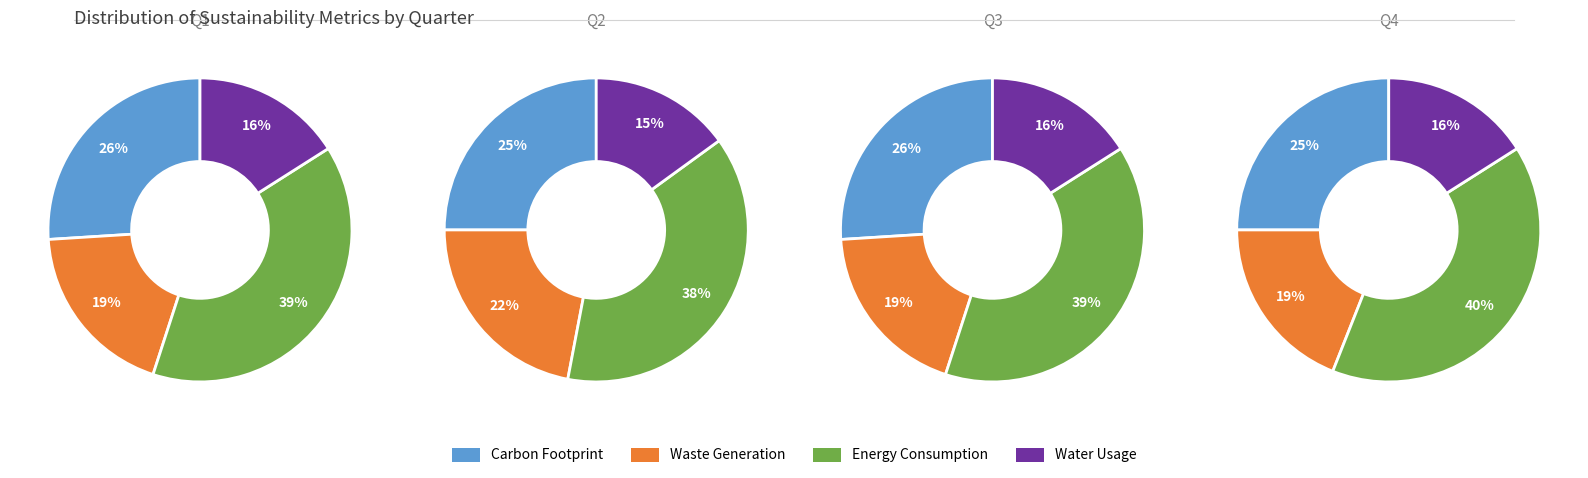

How many slices are in this pie chart?

4